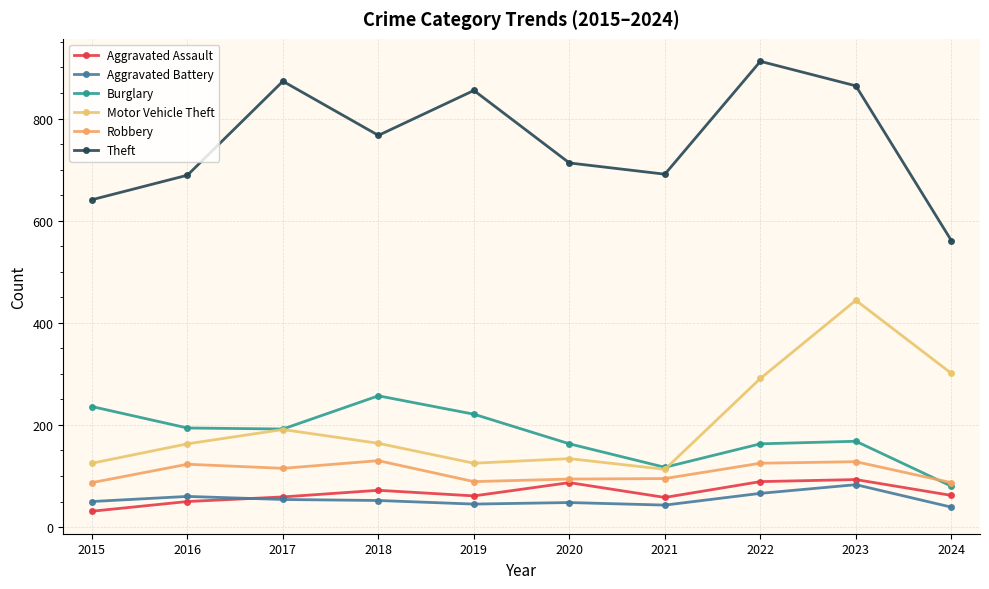

True or false: Aggravated Assault has more than 2 points higher than both neighbors.

True